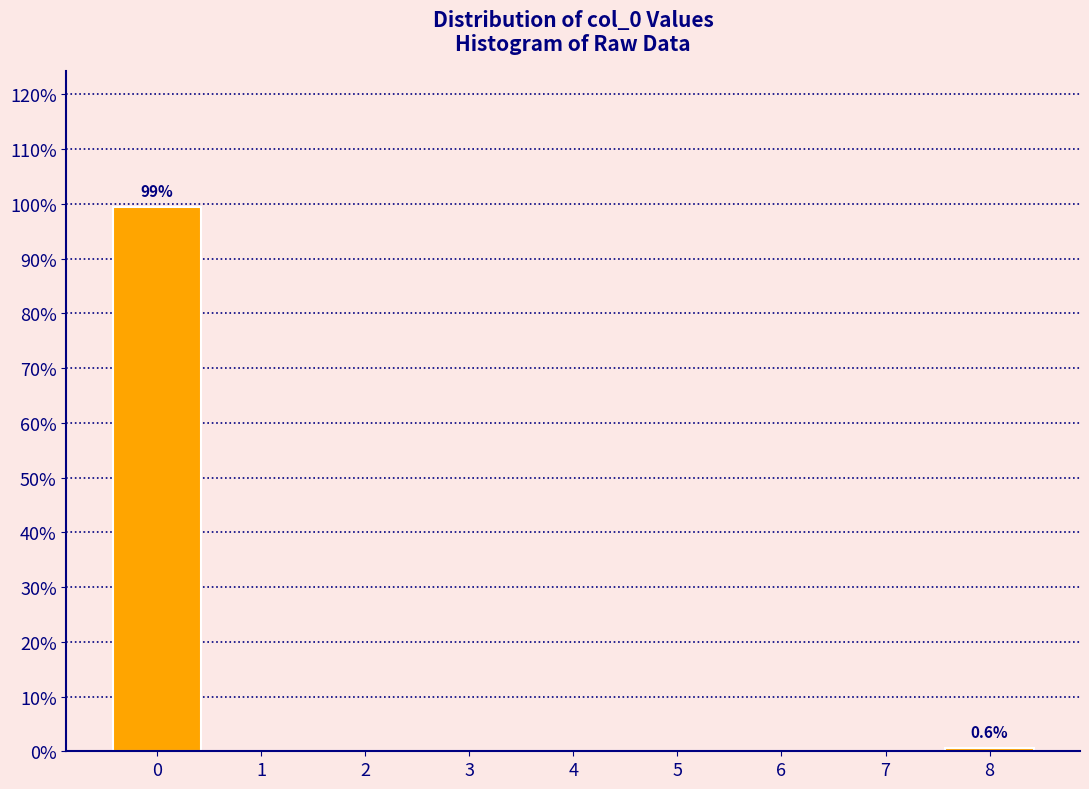

Which range on the x-axis has the tallest bar?

-0.5 to 0.5